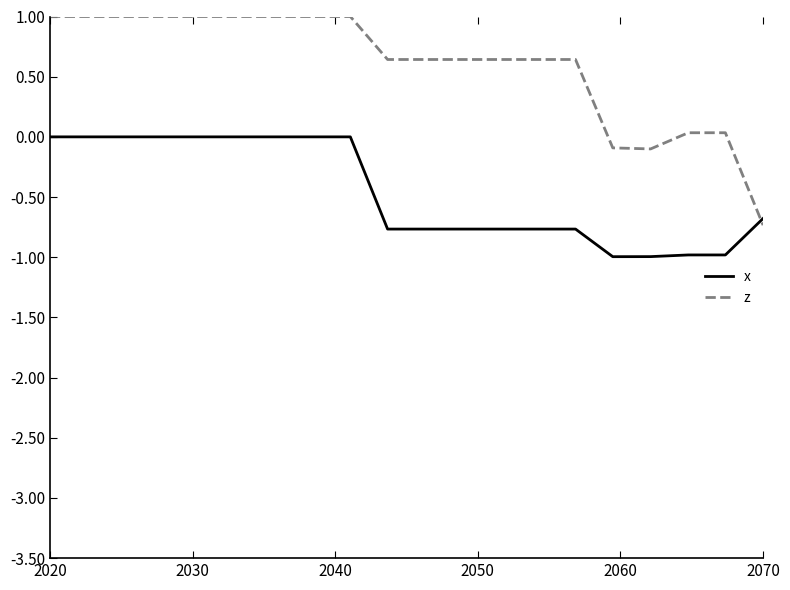

What is the maximum value for z?

1.0